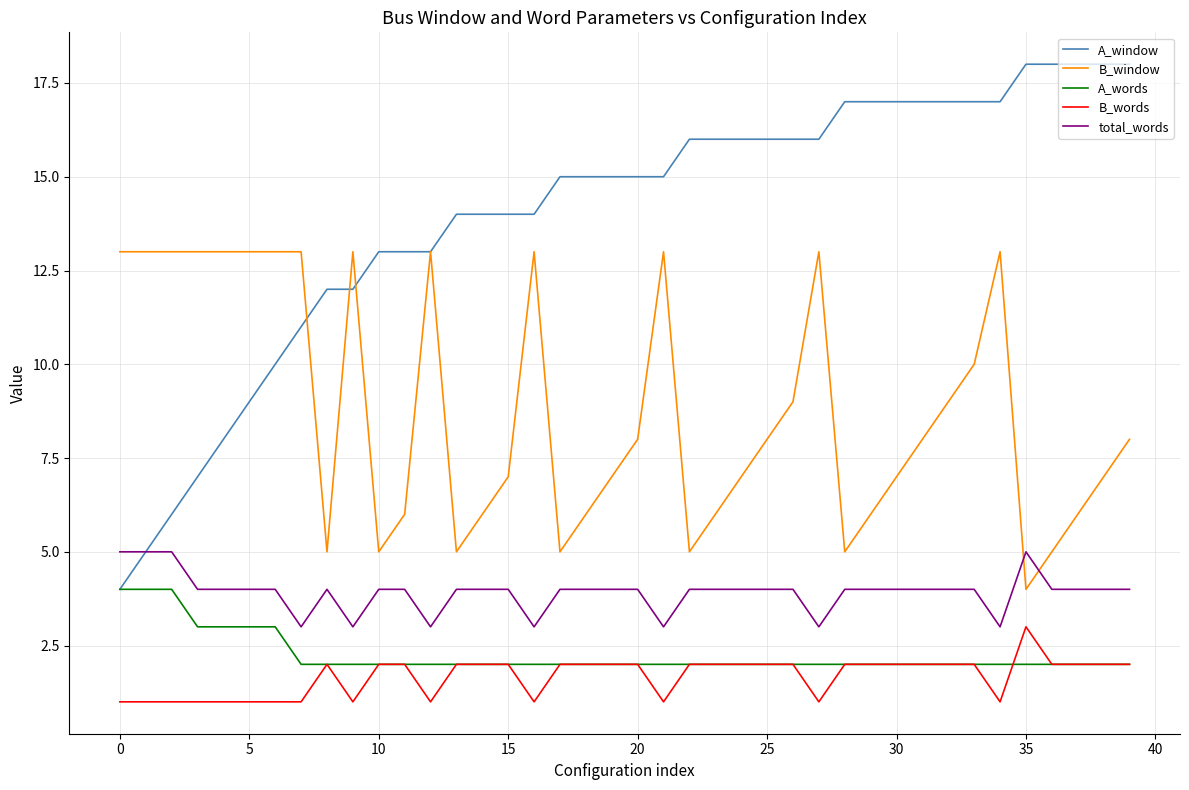

How many lines are shown in the chart?

5